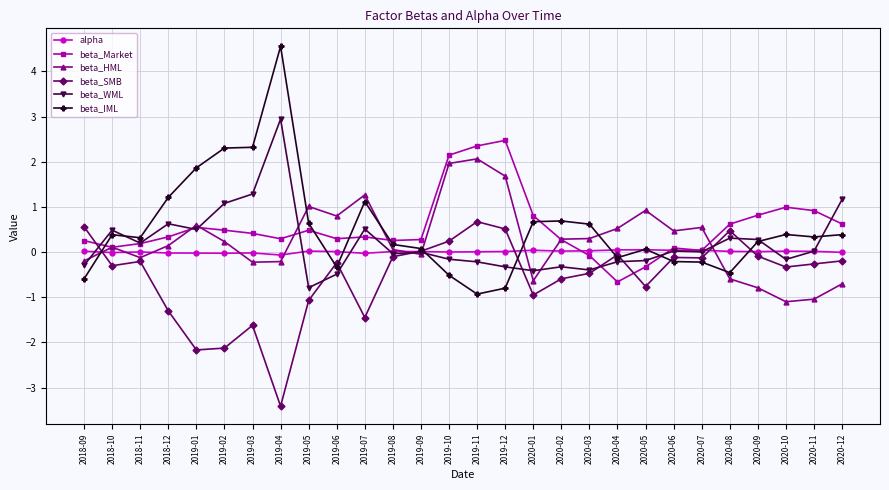

What is the sum of the beta_SMB values at 2018-12 and 2020-03?

-1.8